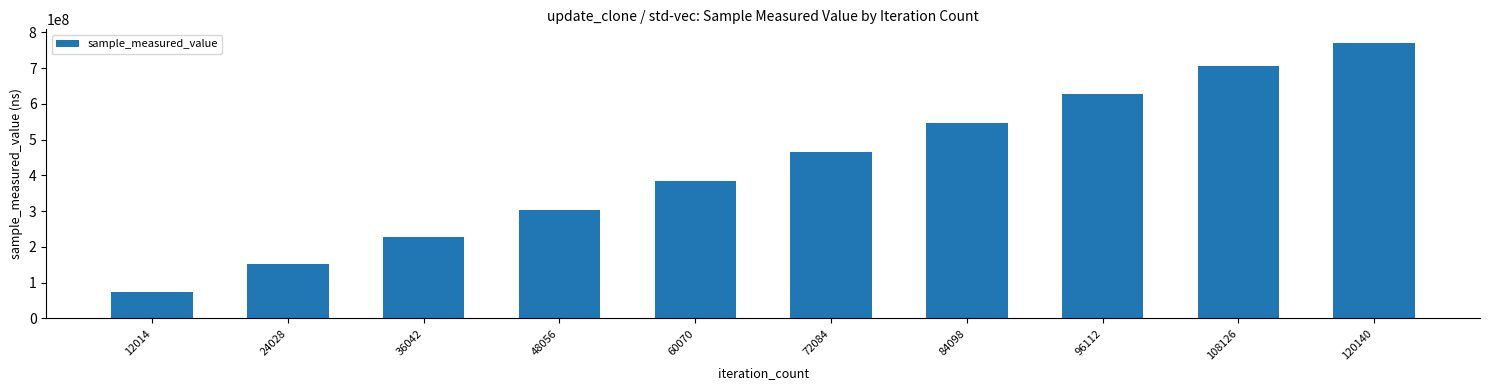

What value does the data have at 120140, to the nearest 100?

769654300